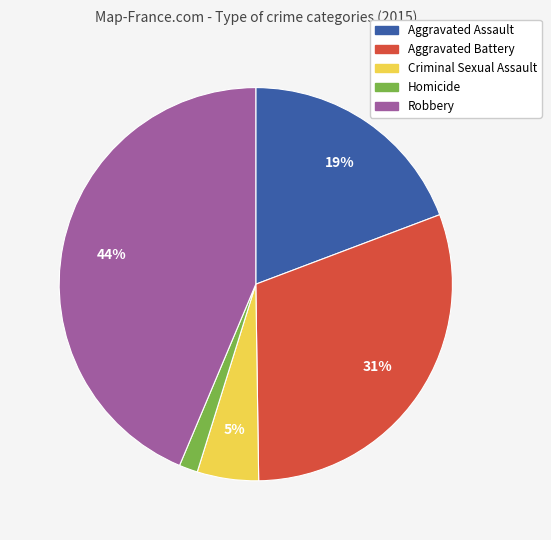

Do Criminal Sexual Assault and Aggravated Battery together represent more than half of the pie?

No